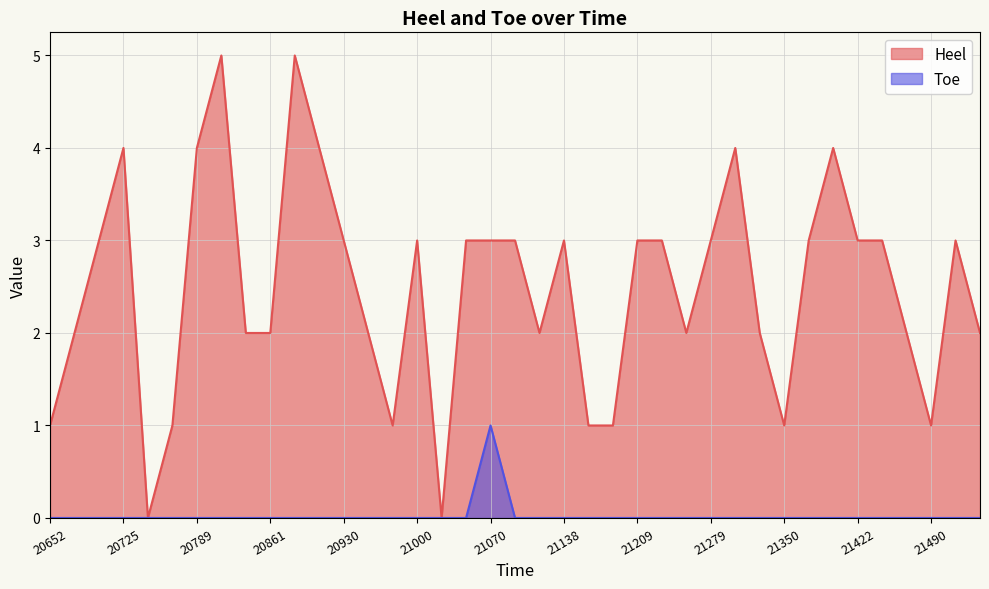

The Heel series shows 2 at 21376. True or false?

False